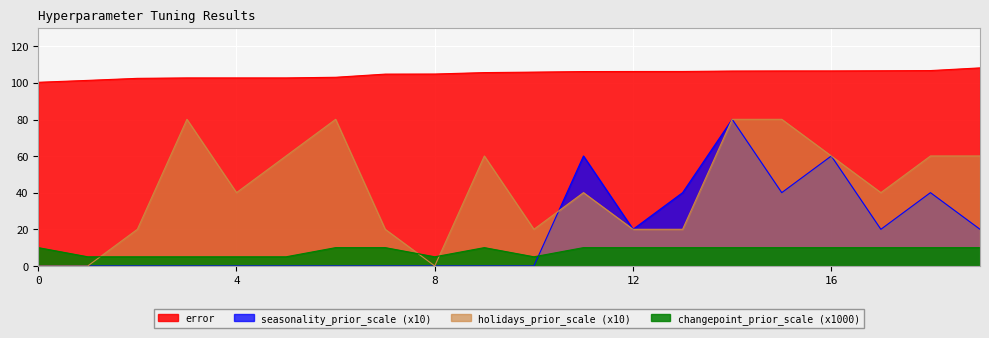

What is the value of the seasonality_prior_scale point at the 9th from the left?

0.1